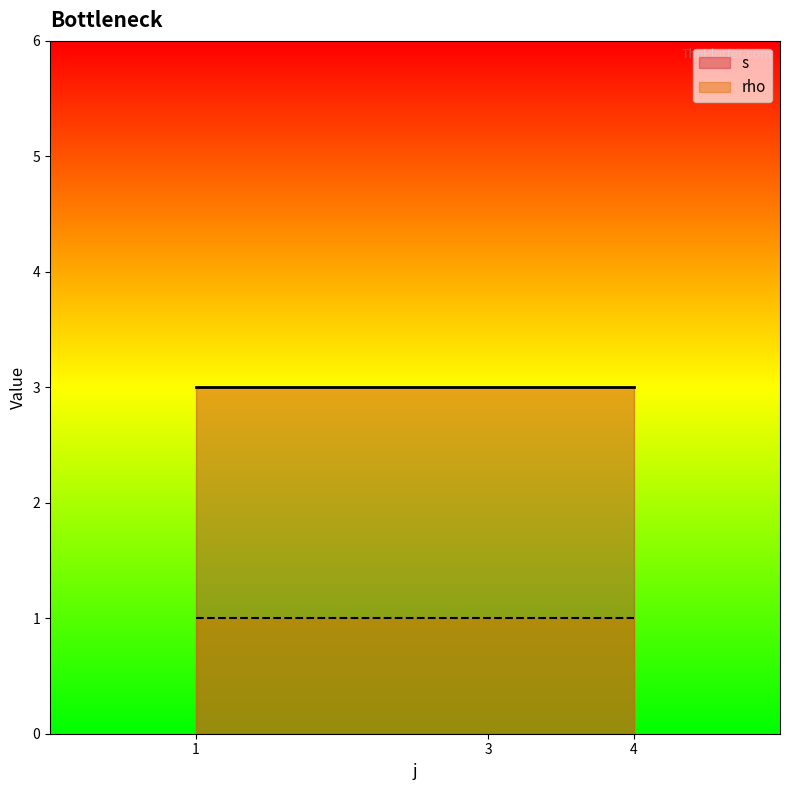

What is the lowest value of the s series?

3